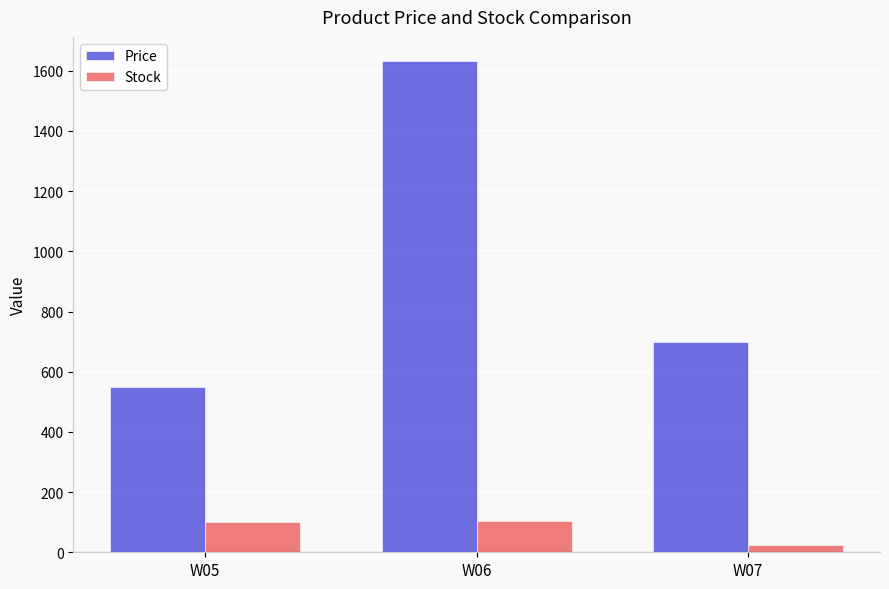

What is the value of the Stock bar at the 1st from the left?

99